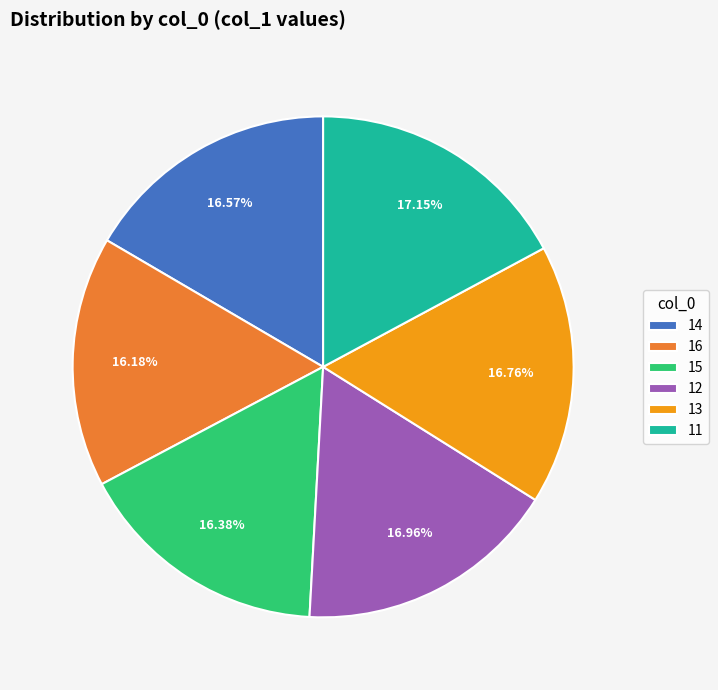

Which has a higher value, 12 or 15?

12